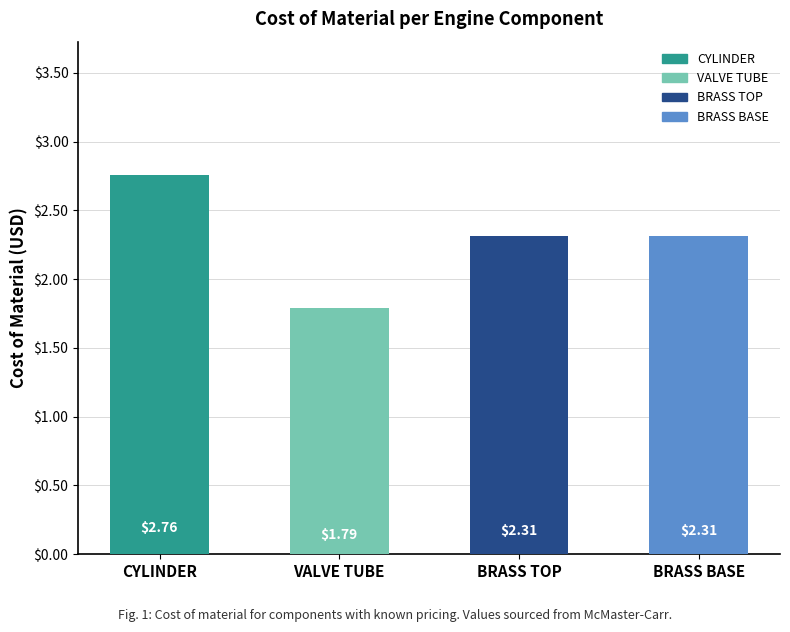

What is the sum of all values?

9.2